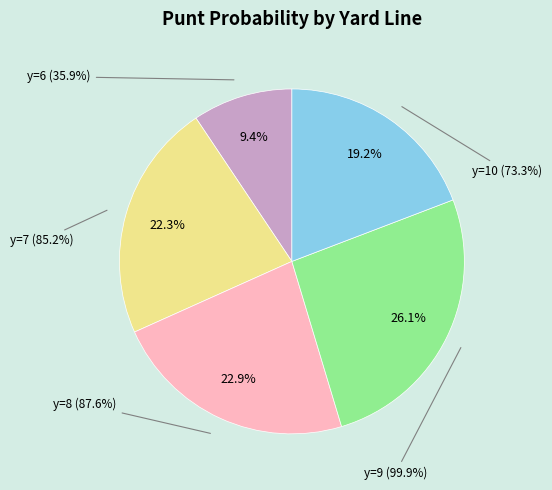

How many segments does this pie chart have?

5